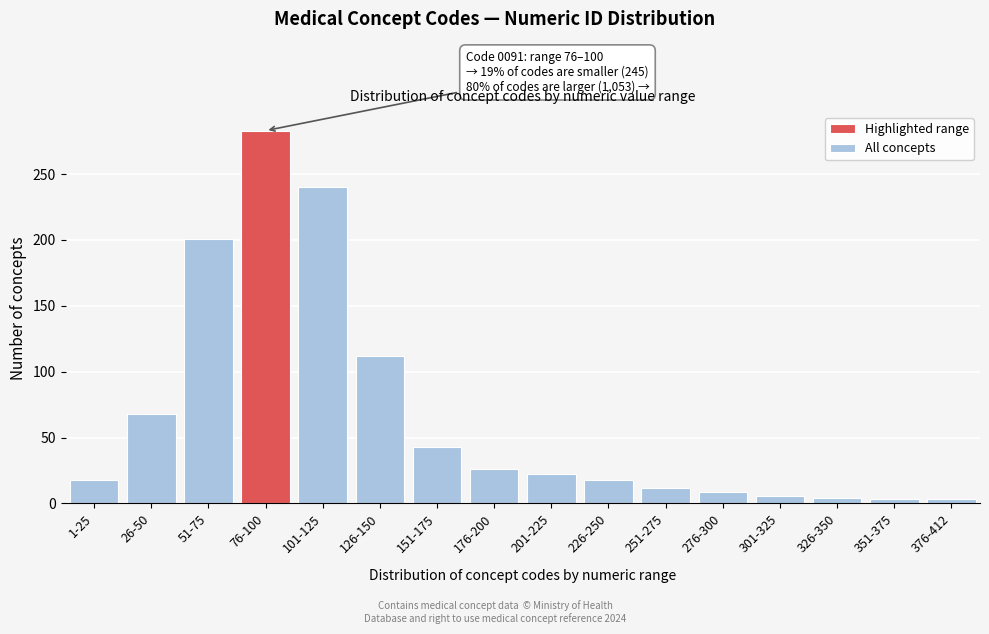

What is the difference between the values at 176-200 and 301-325?

20